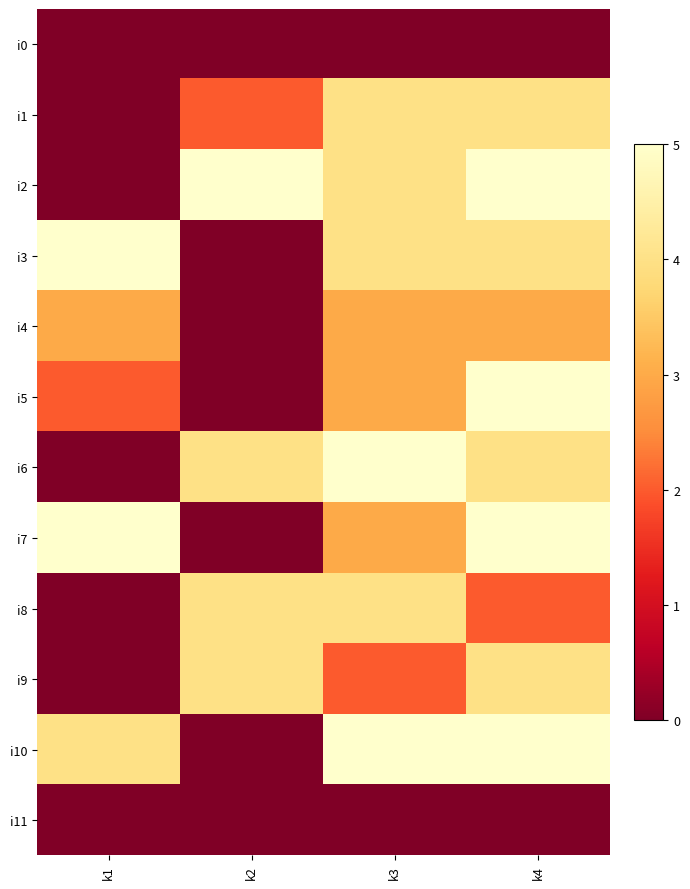

Reading right to left, list all the values displayed in this chart.

i0: k4=0	k3=0	k2=0	k1=0
i1: k4=4	k3=4	k2=2	k1=0
i2: k4=5	k3=4	k2=5	k1=0
i3: k4=4	k3=4	k2=0	k1=5
i4: k4=3	k3=3	k2=0	k1=3
i5: k4=5	k3=3	k2=0	k1=2
i6: k4=4	k3=5	k2=4	k1=0
i7: k4=5	k3=3	k2=0	k1=5
i8: k4=2	k3=4	k2=4	k1=0
i9: k4=4	k3=2	k2=4	k1=0
i10: k4=5	k3=5	k2=0	k1=4
i11: k4=0	k3=0	k2=0	k1=0